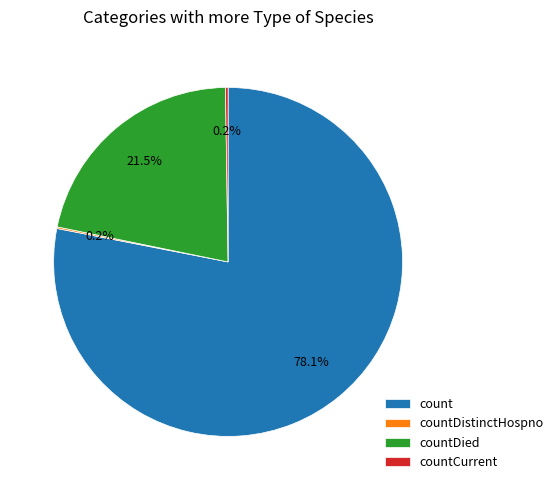

Is it true that countDied is 12% of the pie?

False